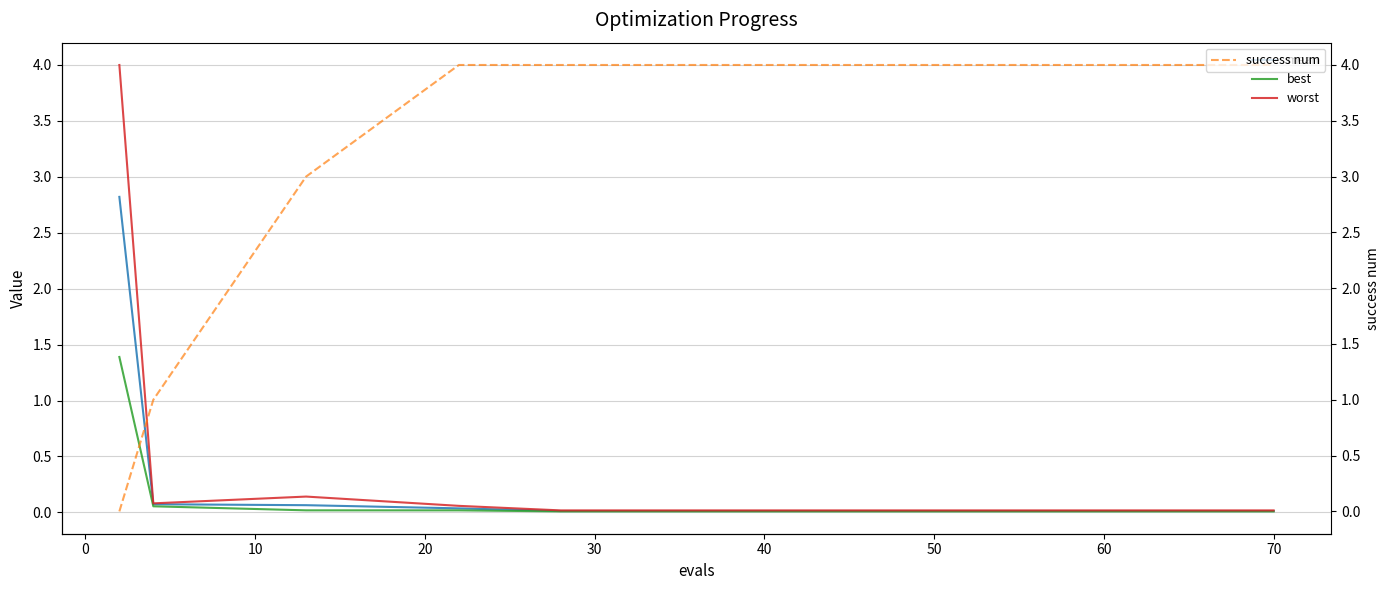

Is it true that mean equals 0.0 at 50?

True